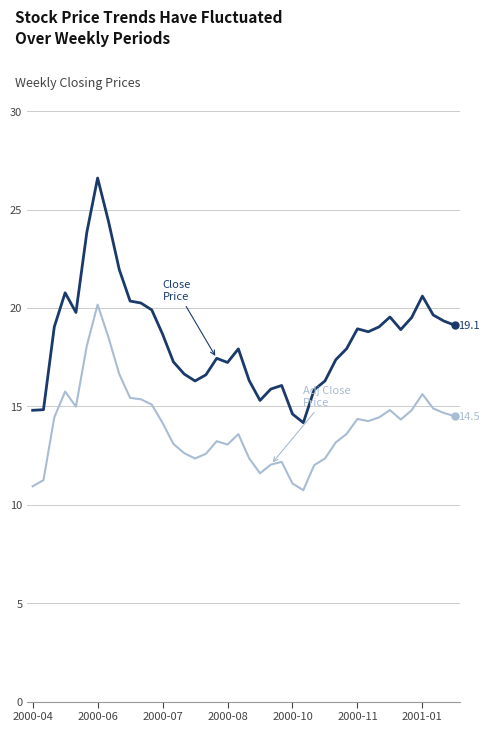

What is the minimum value shown in the chart?

10.7